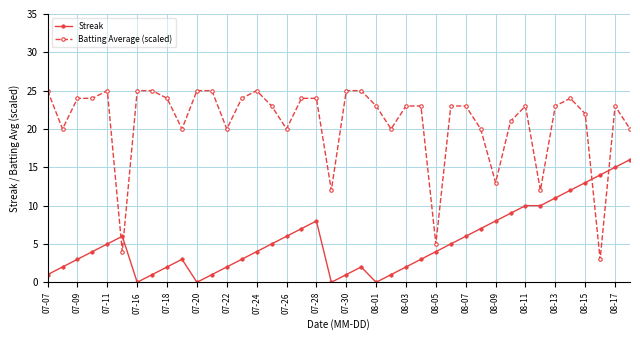

What is the difference between the second highest and second lowest values in the Batting Average (scaled) series?

21.0